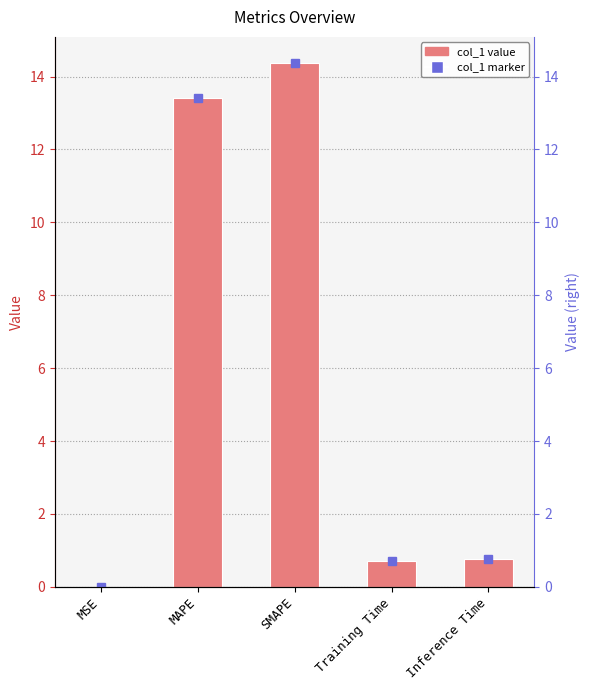

Reading left to right, list all the values displayed in this chart.

MSE=0.0	MAPE=13.4	SMAPE=14.4	Training Time=0.7	Inference Time=0.8